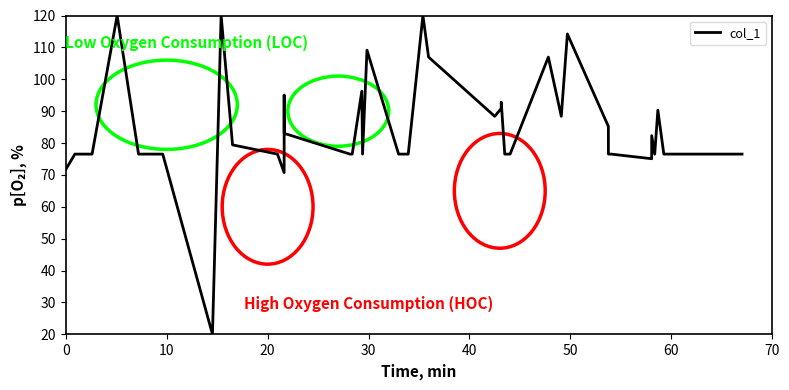

Count the number of data series in this chart.

1